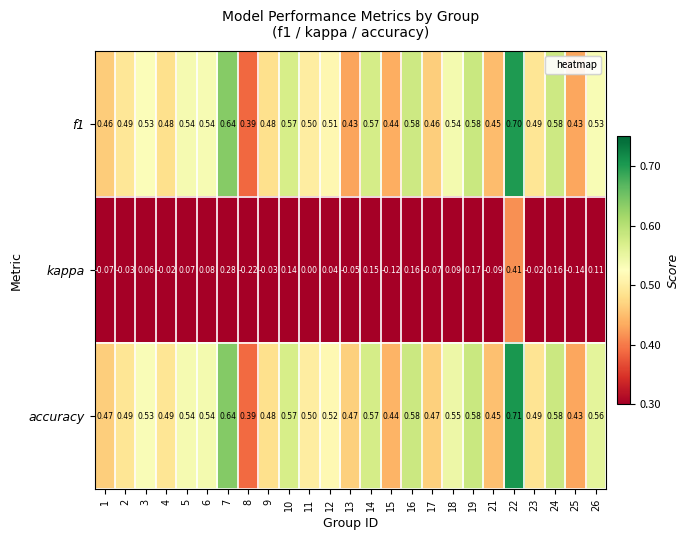

Between 13 and 15, which series saw the biggest shift?

kappa